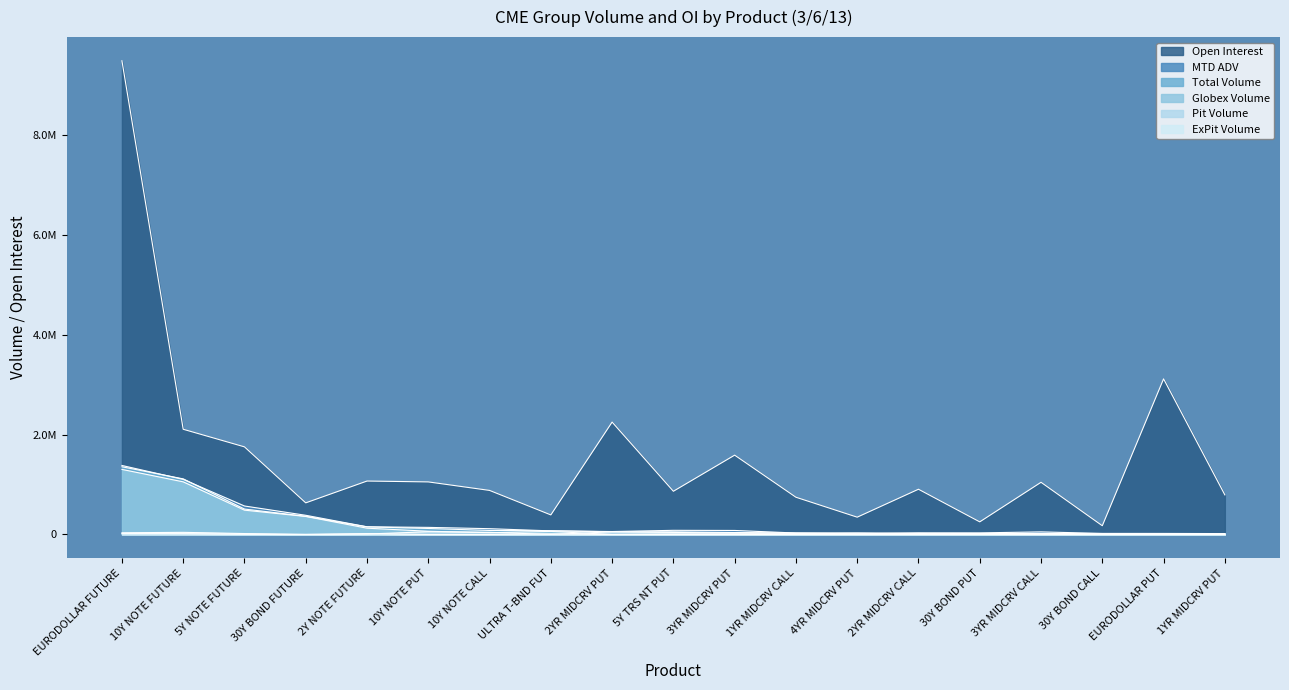

How many values in the Total Volume series are below 52667?

9